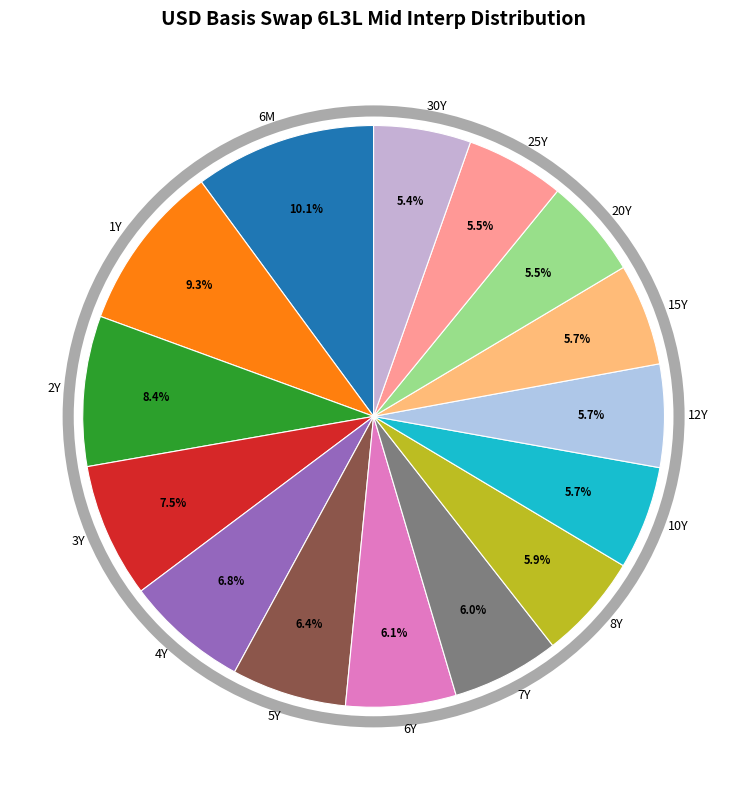

Which has a higher value, 10Y or 6M?

6M